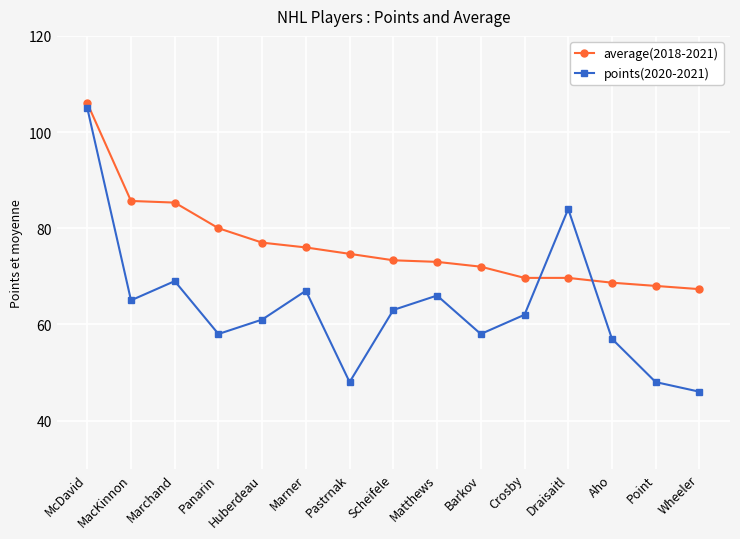

Where is the first local minimum for points(2020-2021)?

MacKinnon